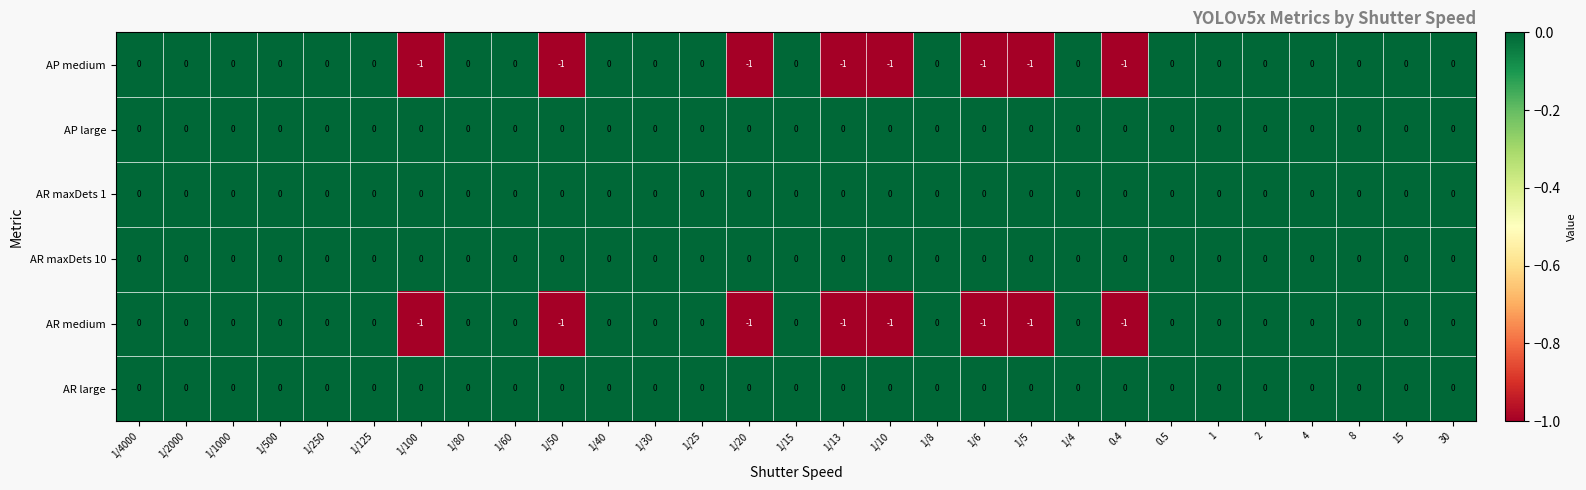

The AR maxDets 1 series shows 0 at 1/60. True or false?

True